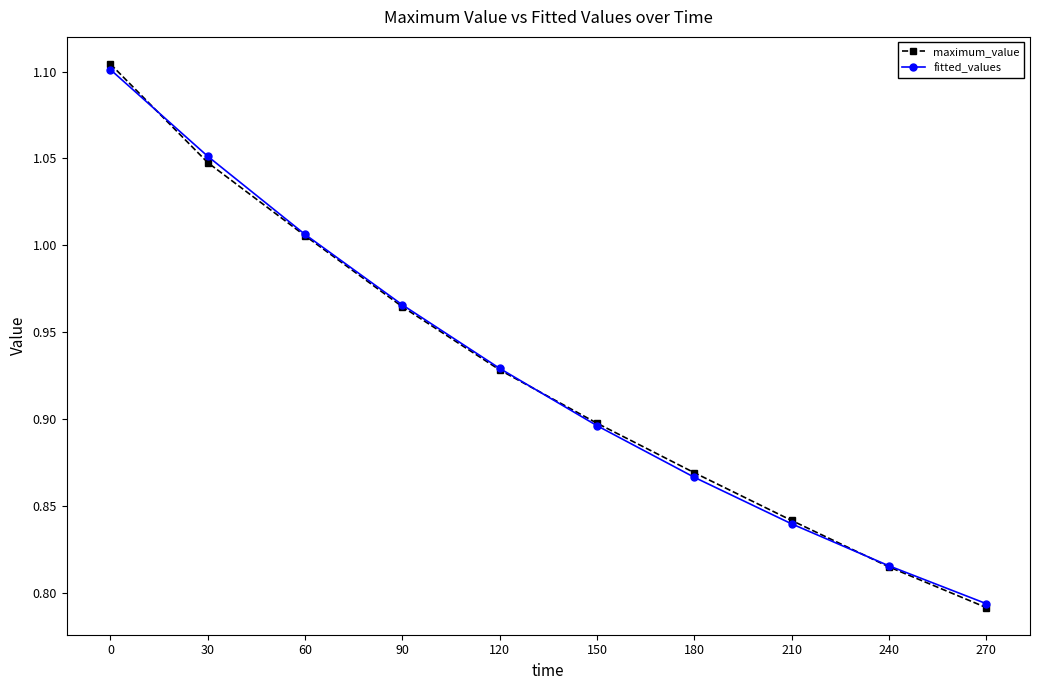

What is the difference between the maximum and minimum values in the maximum_value series?

0.3